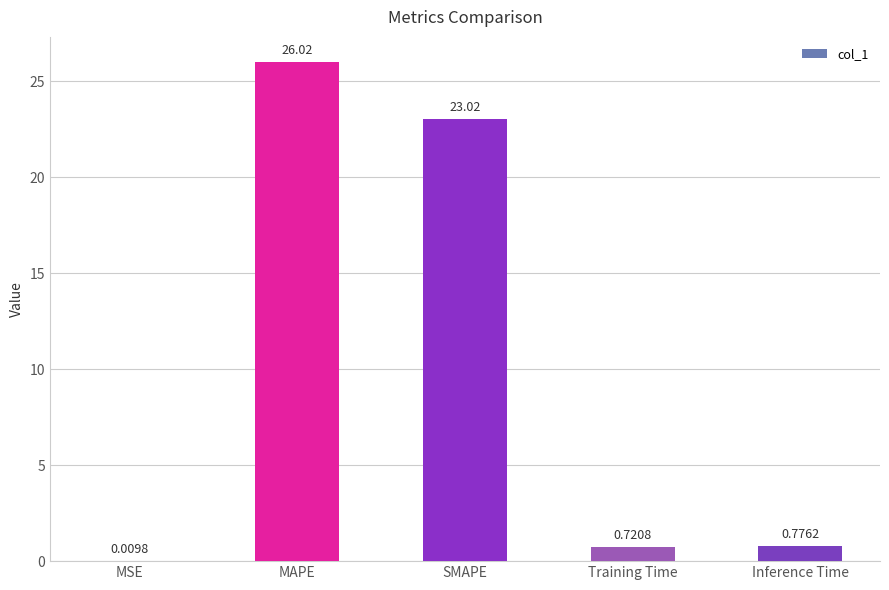

Between MAPE and Inference Time, which is larger?

MAPE